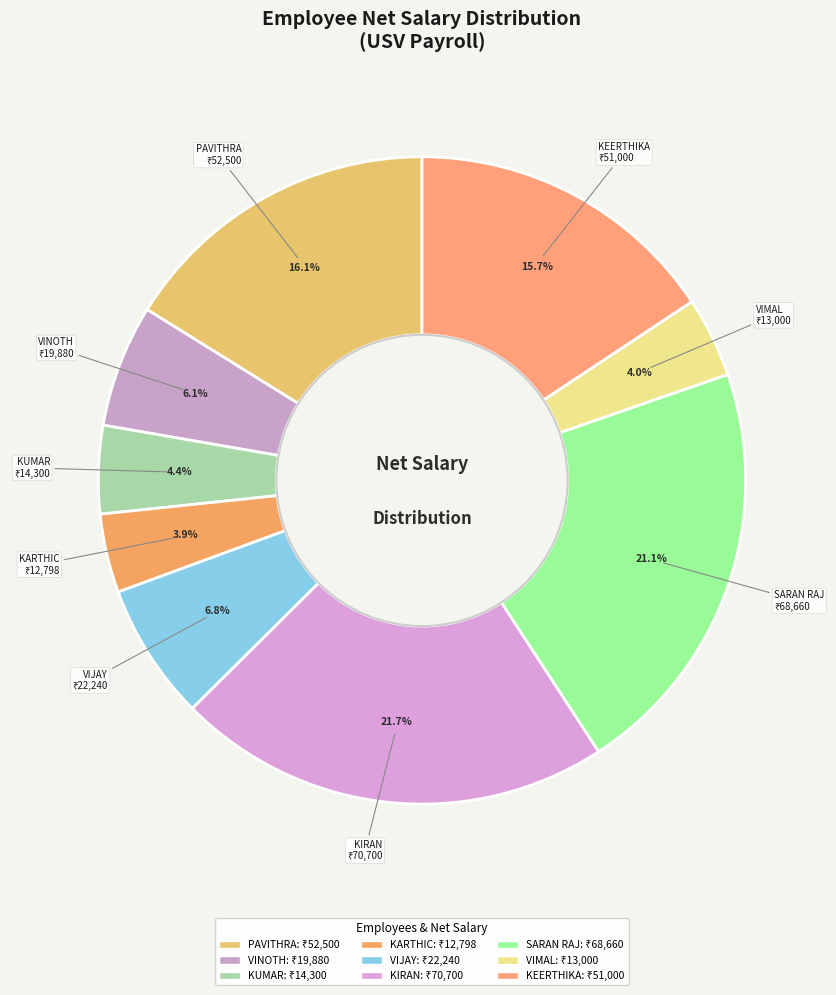

To the nearest percent, what portion does KIRAN represent?

22%